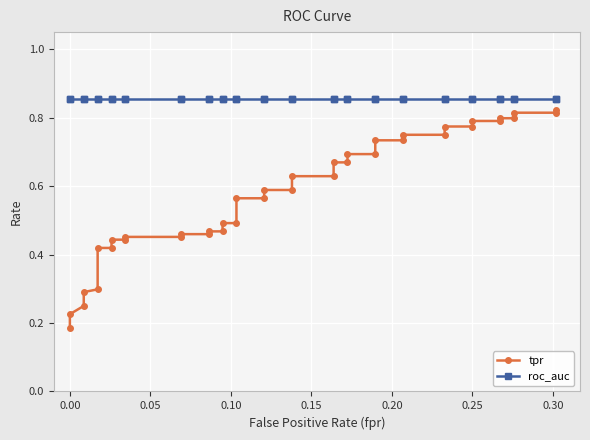

Reading left to right, what are all the values shown in this chart?

tpr: 0.2	0.2	0.2	0.3	0.3	0.4	0.4	0.4	0.4	0.5	0.5	0.5	0.5	0.5	0.5	0.5	0.5	0.6	0.6	0.6	0.6	0.6	0.6	0.7	0.7	0.7	0.7	0.7	0.7	0.8	0.8	0.8	0.8	0.8	0.8	0.8	0.8	0.8	0.8	0.8
roc_auc: 0.9	0.9	0.9	0.9	0.9	0.9	0.9	0.9	0.9	0.9	0.9	0.9	0.9	0.9	0.9	0.9	0.9	0.9	0.9	0.9	0.9	0.9	0.9	0.9	0.9	0.9	0.9	0.9	0.9	0.9	0.9	0.9	0.9	0.9	0.9	0.9	0.9	0.9	0.9	0.9